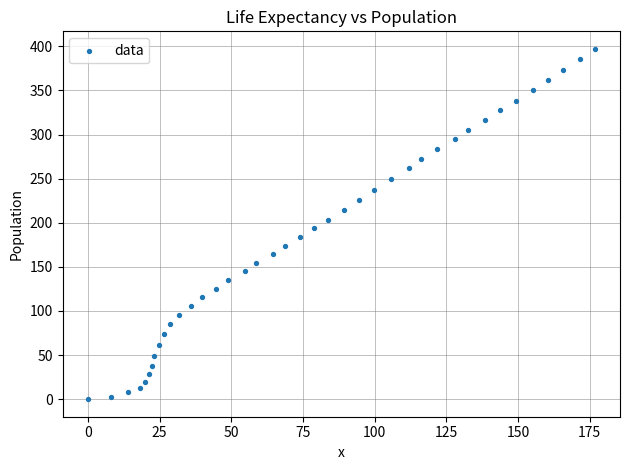

What is the range of X values (max minus min)?

176.7